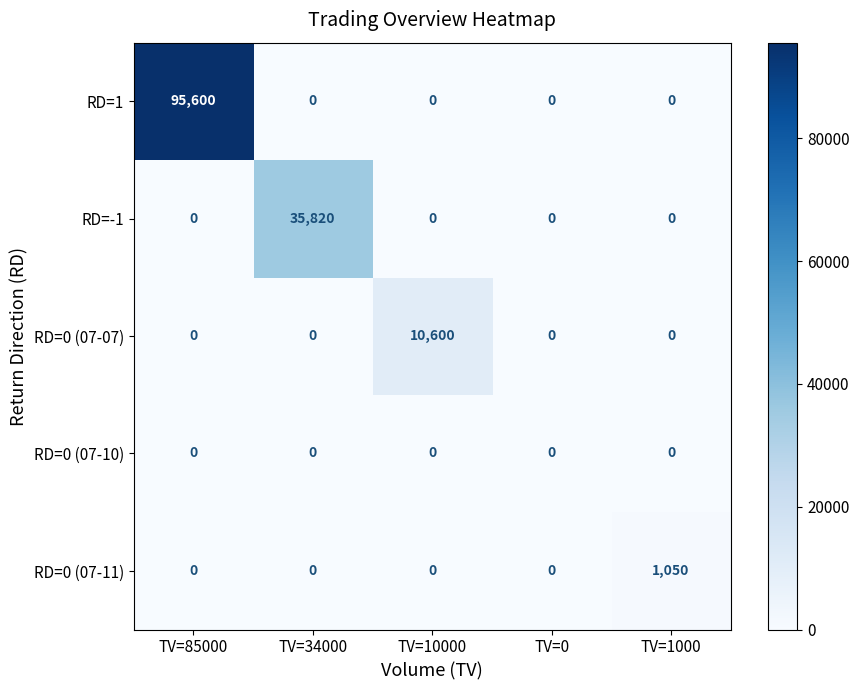

What is the total value across all series at TV=10000?

10600